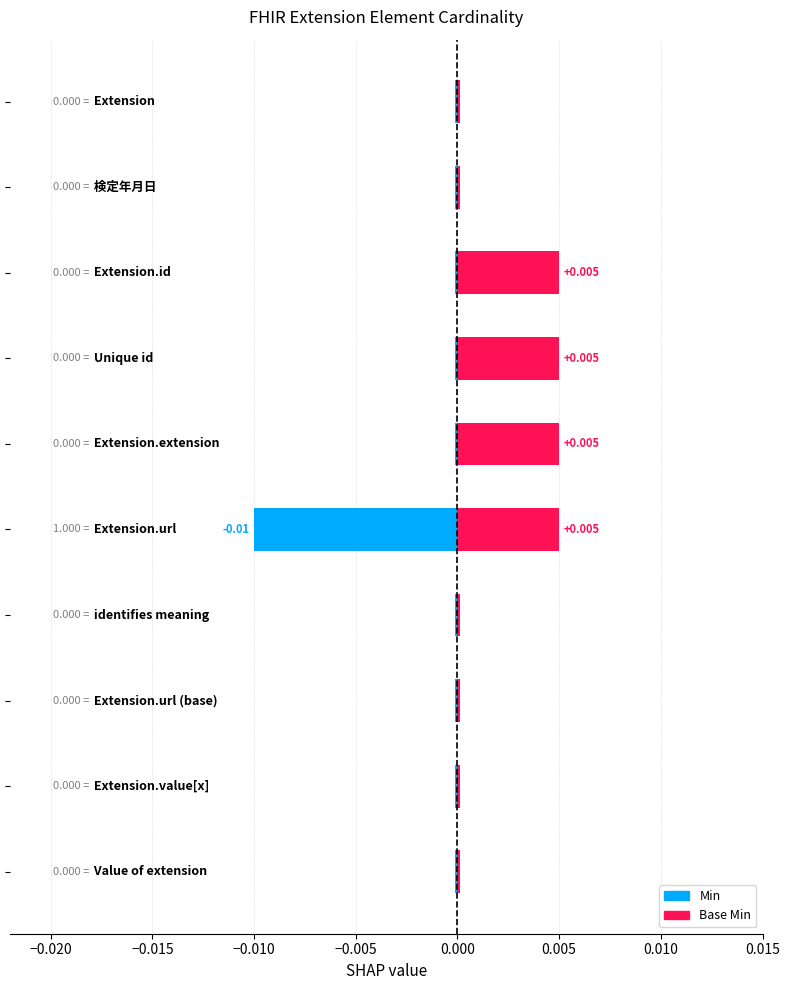

How many values in Base Min are above zero?

4